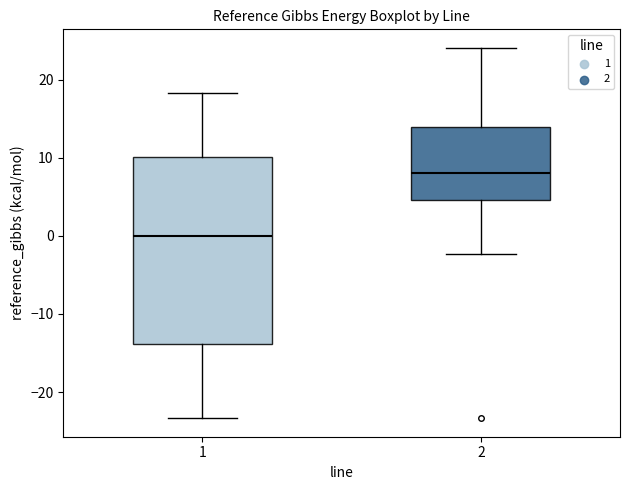

Which box is the tallest, from its lower edge to its upper edge?

1